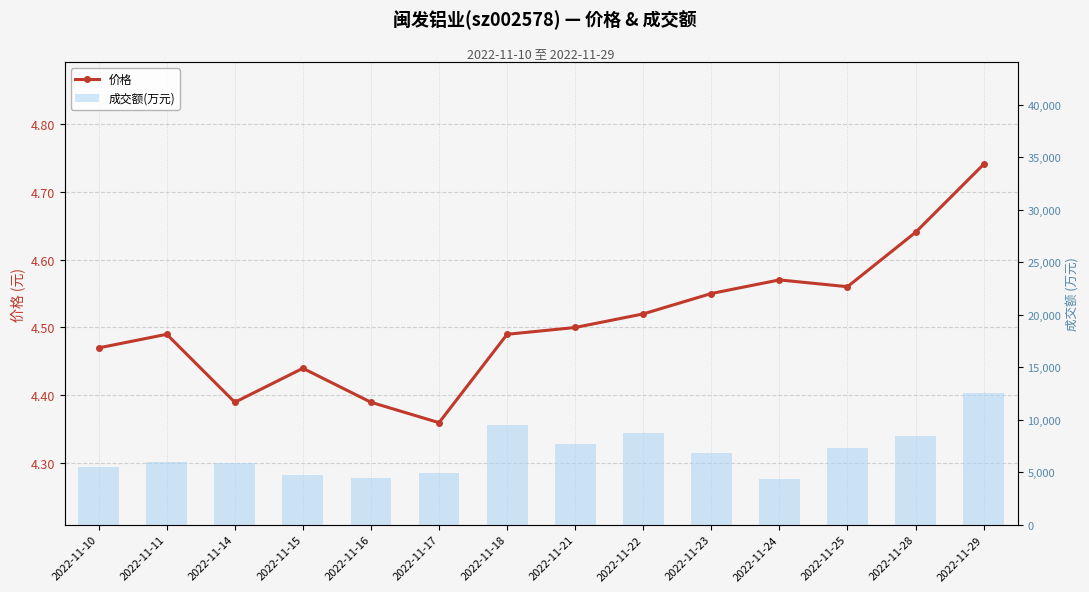

List the labels in order of 成交额(万元) value, smallest first.

2022-11-24, 2022-11-16, 2022-11-15, 2022-11-17, 2022-11-10, 2022-11-14, 2022-11-11, 2022-11-23, 2022-11-25, 2022-11-21, 2022-11-28, 2022-11-22, 2022-11-18, 2022-11-29